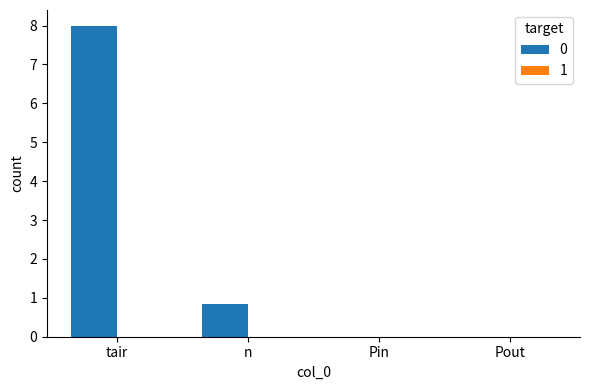

Is it true that the value at Pin is -2.7?

False